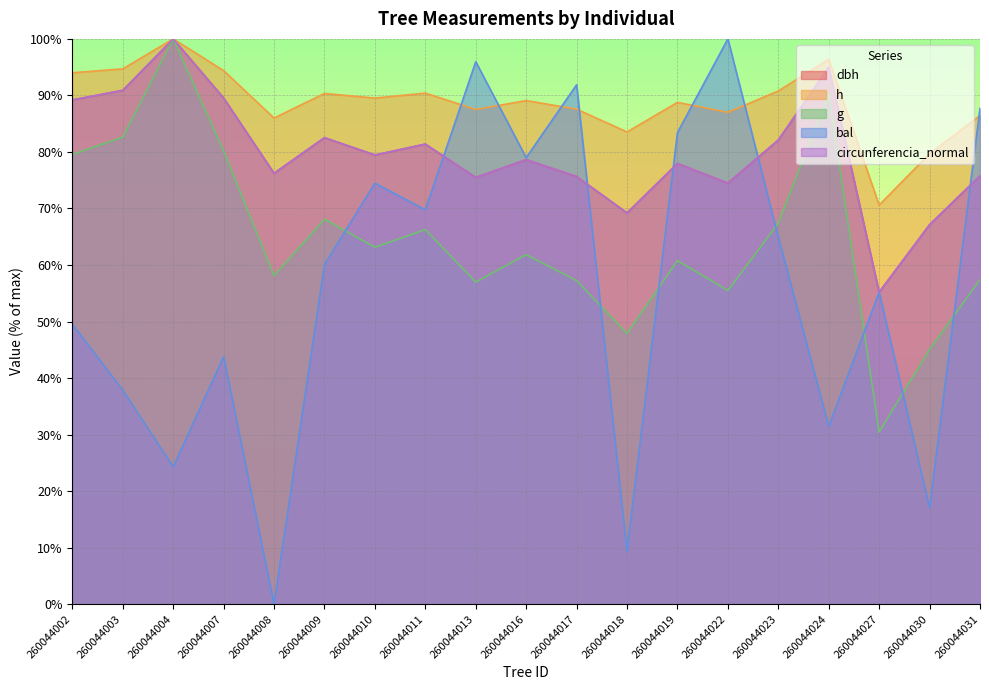

What is the value of the h point at the 14th from the left?

87.0